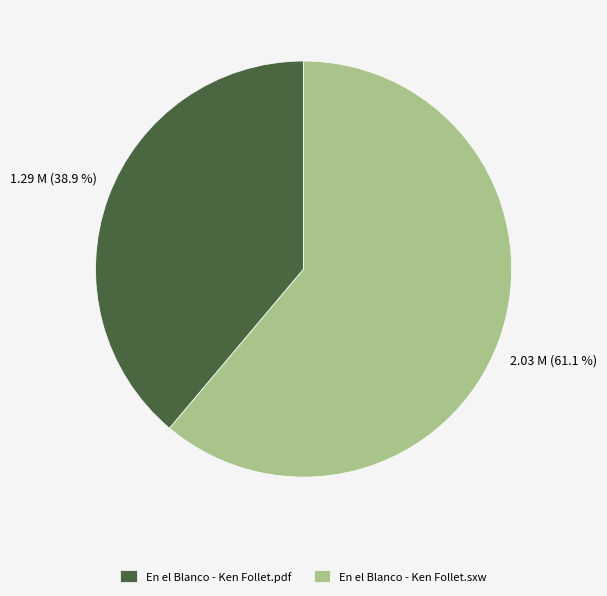

Rank the categories by value from highest to lowest.

En el Blanco - Ken Follet.sxw, En el Blanco - Ken Follet.pdf